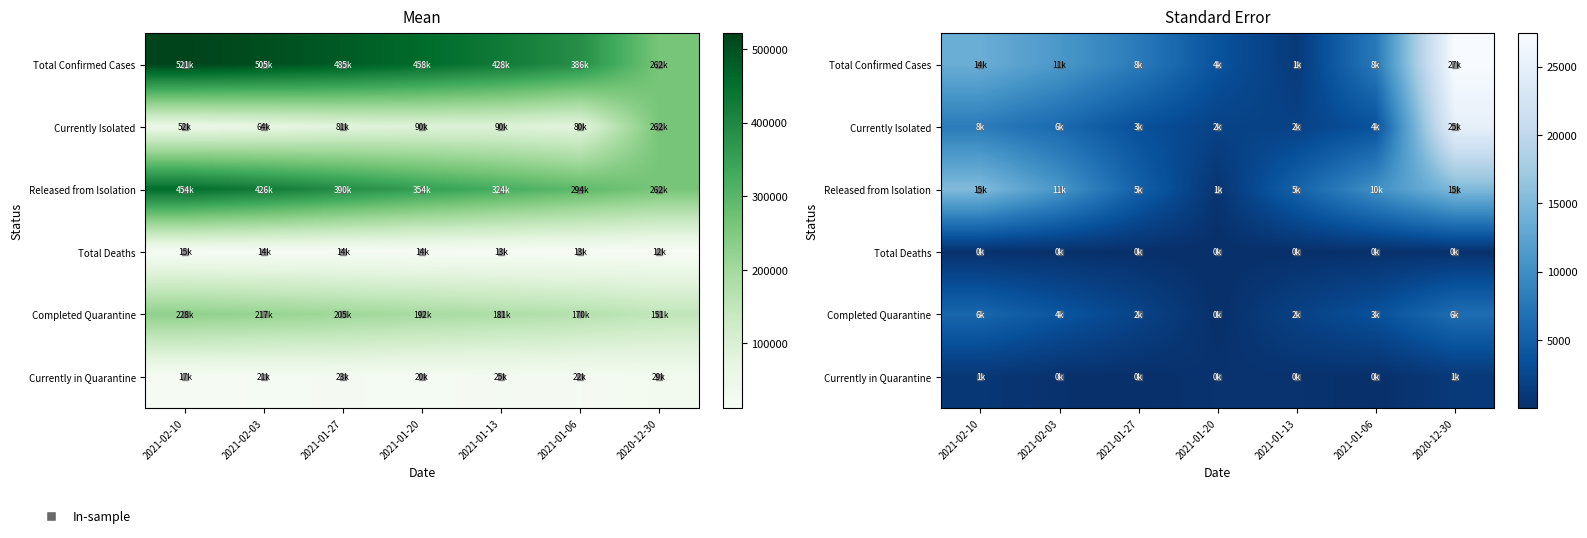

Is it true that Currently Isolated equals 767.0 at 2021-01-20?

False